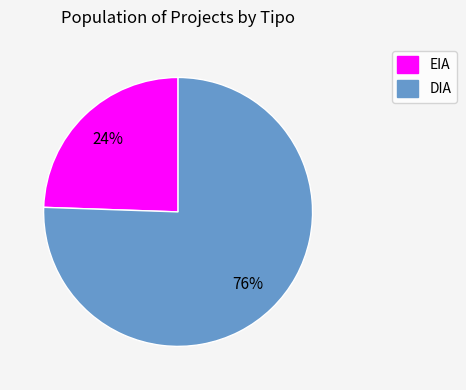

Combined, do EIA and DIA account for over 50%?

Yes